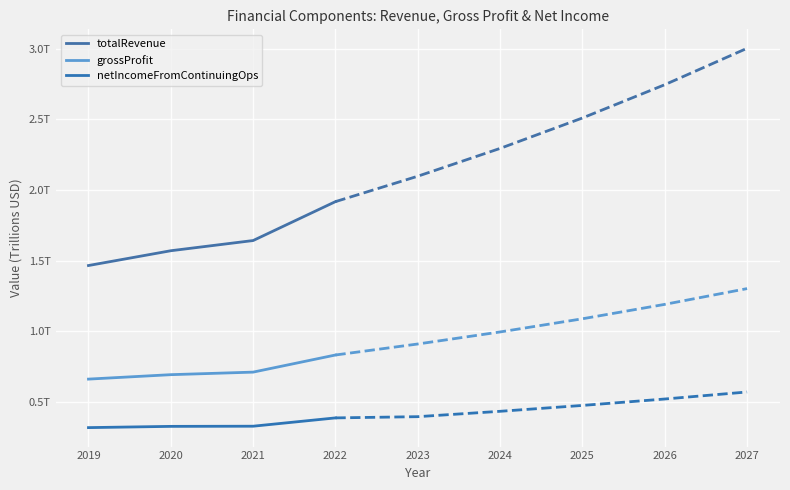

What value does the totalRevenue series have at 2020?

1.6